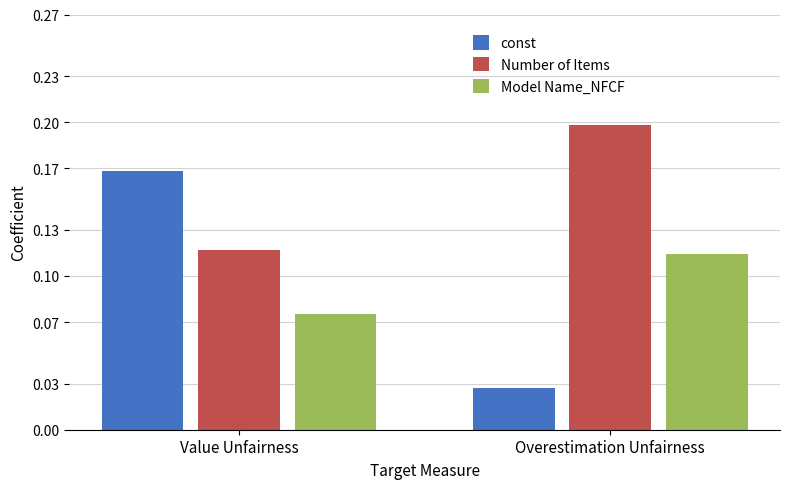

At Value Unfairness, list the series in order from largest to smallest.

const, Number of Items, Model Name_NFCF